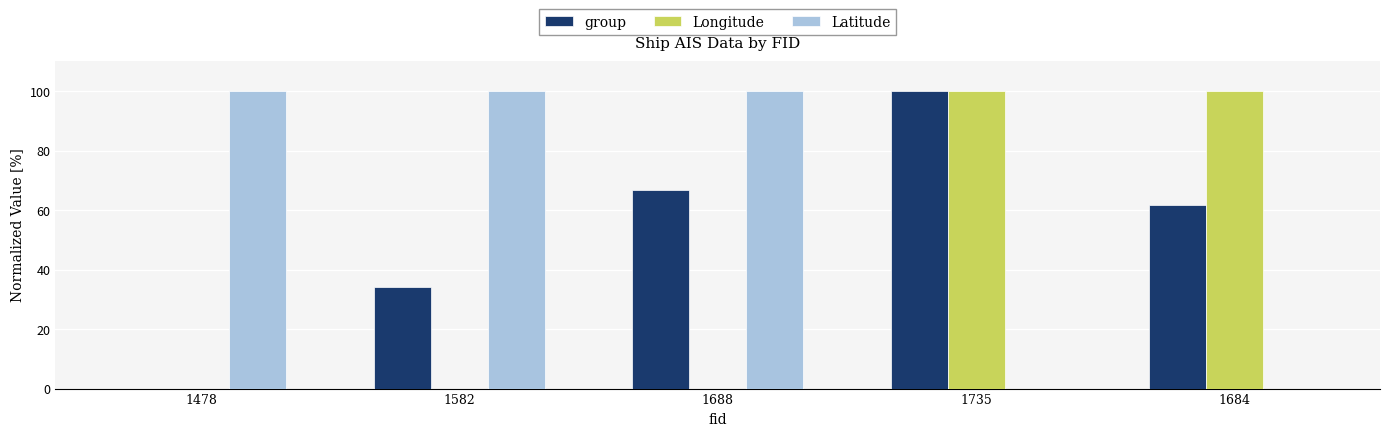

Between 1478 and 1688, which series saw the biggest shift?

group